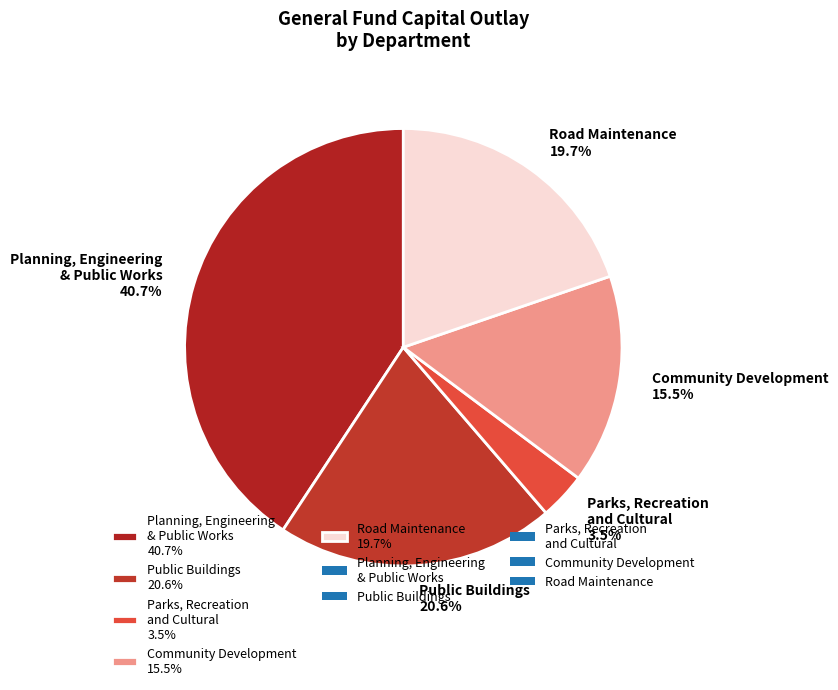

Which has a higher value, Public Buildings or Community Development?

Public Buildings